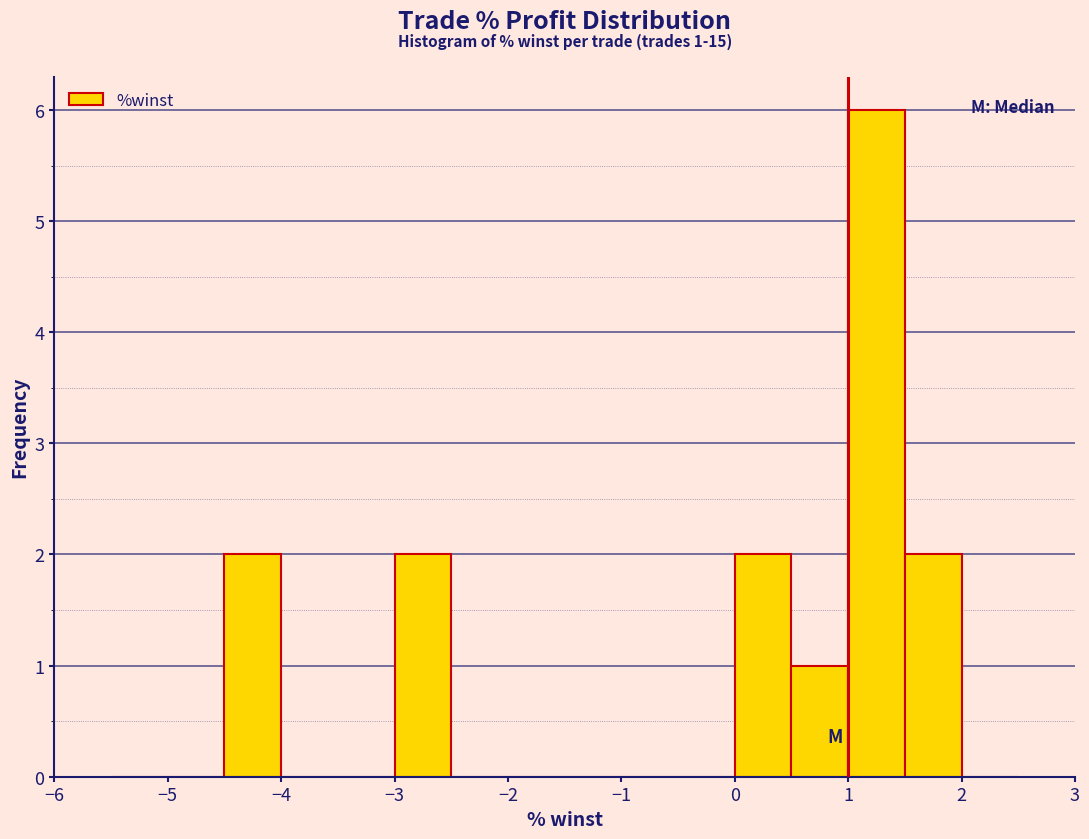

Over which range of the x-axis is the bar tallest?

1.0 to 1.5